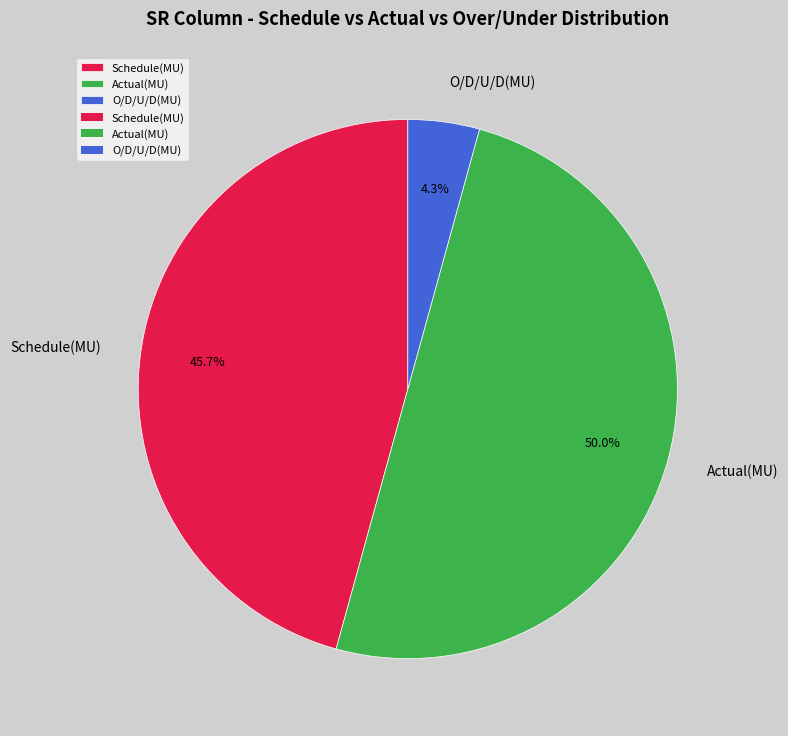

Which category has the biggest portion of the pie?

Actual(MU)